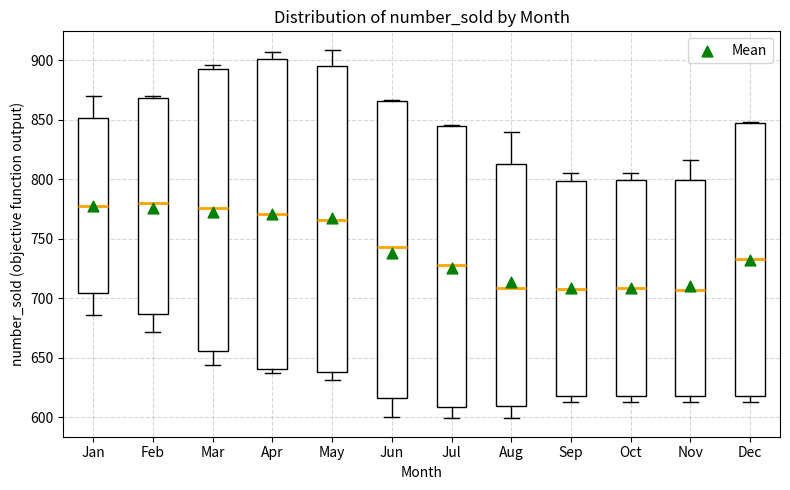

Reading left to right, read every box against the y-axis: the position of its median line, the range the box covers, and the ends of its whiskers. The values are not printed on the chart, so give them approximately, as read against the axis.

Jan: median 780, box 705 to 850, whiskers 685 to 870
Feb: median 780, box 685 to 870, whiskers 670 to 870
Mar: median 775, box 655 to 895, whiskers 645 to 895 (just above the box's upper edge)
Apr: median 770, box 640 to 900, whiskers 635 to 905
May: median 765, box 640 to 895, whiskers 630 to 910
Jun: median 745, box 615 to 865, whiskers 600 to 865
Jul: median 730, box 610 to 845, whiskers 600 to 845
Aug: median 710, box 610 to 815, whiskers 600 to 840
Sep: median 710, box 620 to 800, whiskers 615 to 805
Oct: median 710, box 620 to 800, whiskers 615 to 805
Nov: median 705, box 620 to 800, whiskers 615 to 815
Dec: median 735, box 620 to 845, whiskers 615 to 850